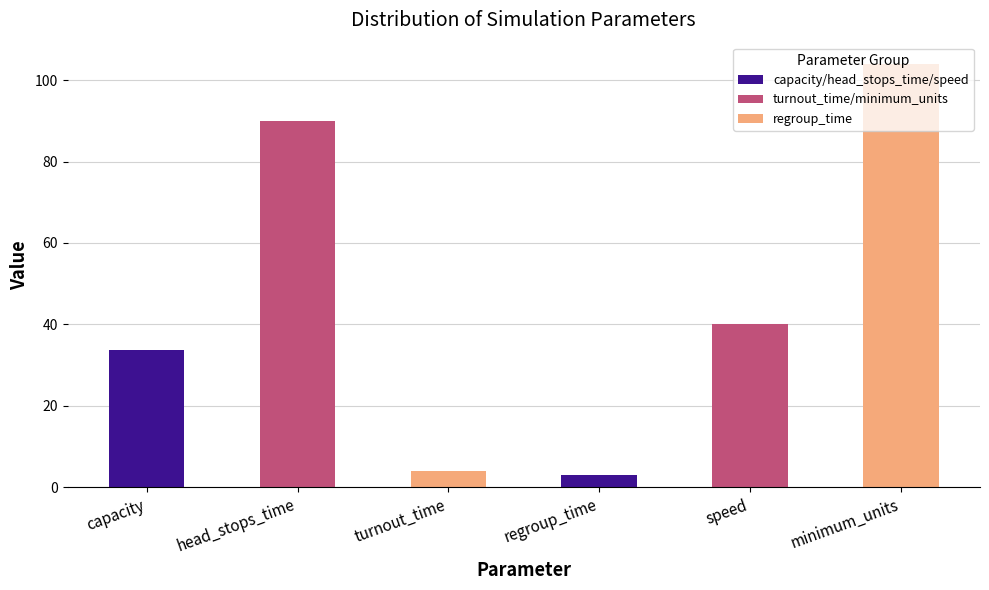

Are the bars horizontal?

No